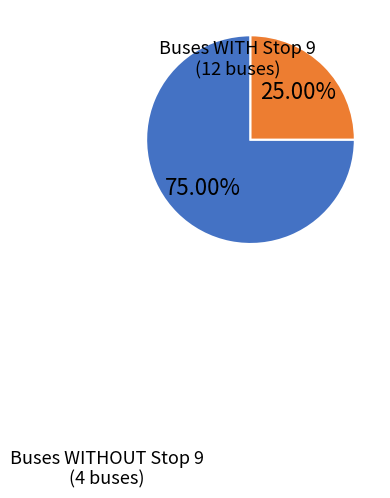

Is there any slice that represents more than half of the pie?

Yes